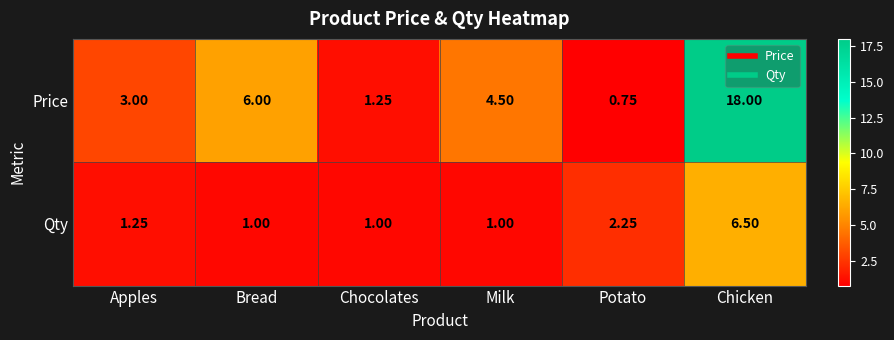

Count the number of categories in the chart.

6